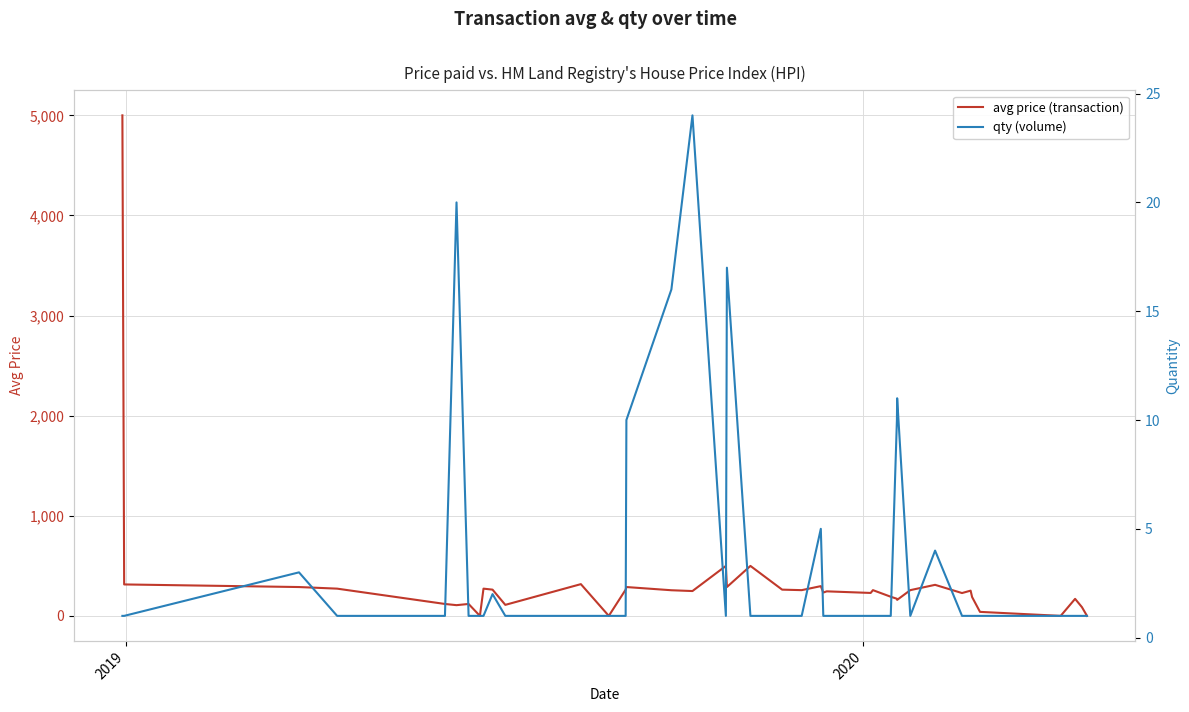

How many lines are shown in the chart?

2